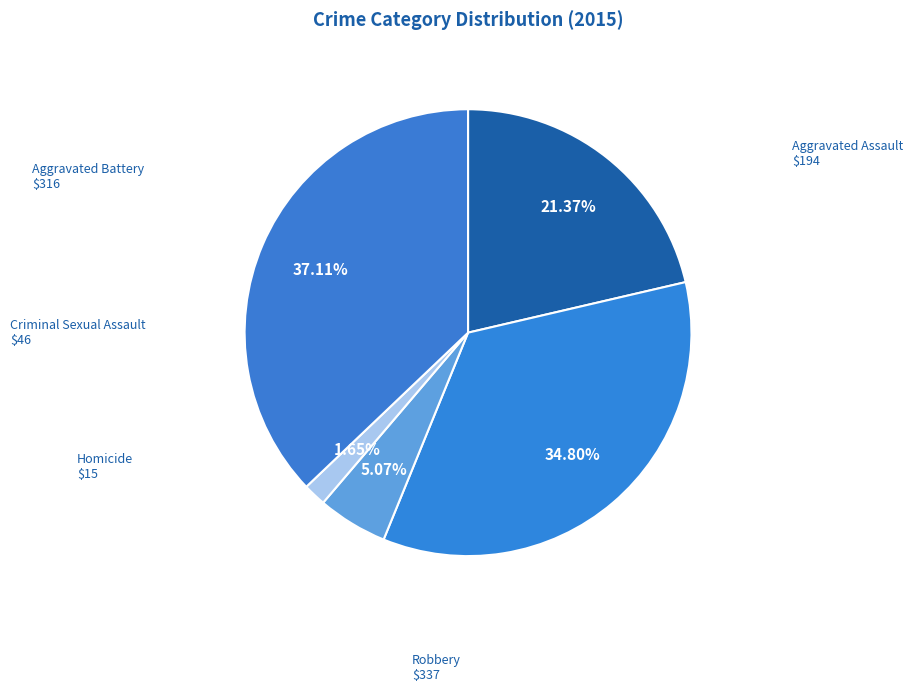

Count the number of slices in the pie.

5